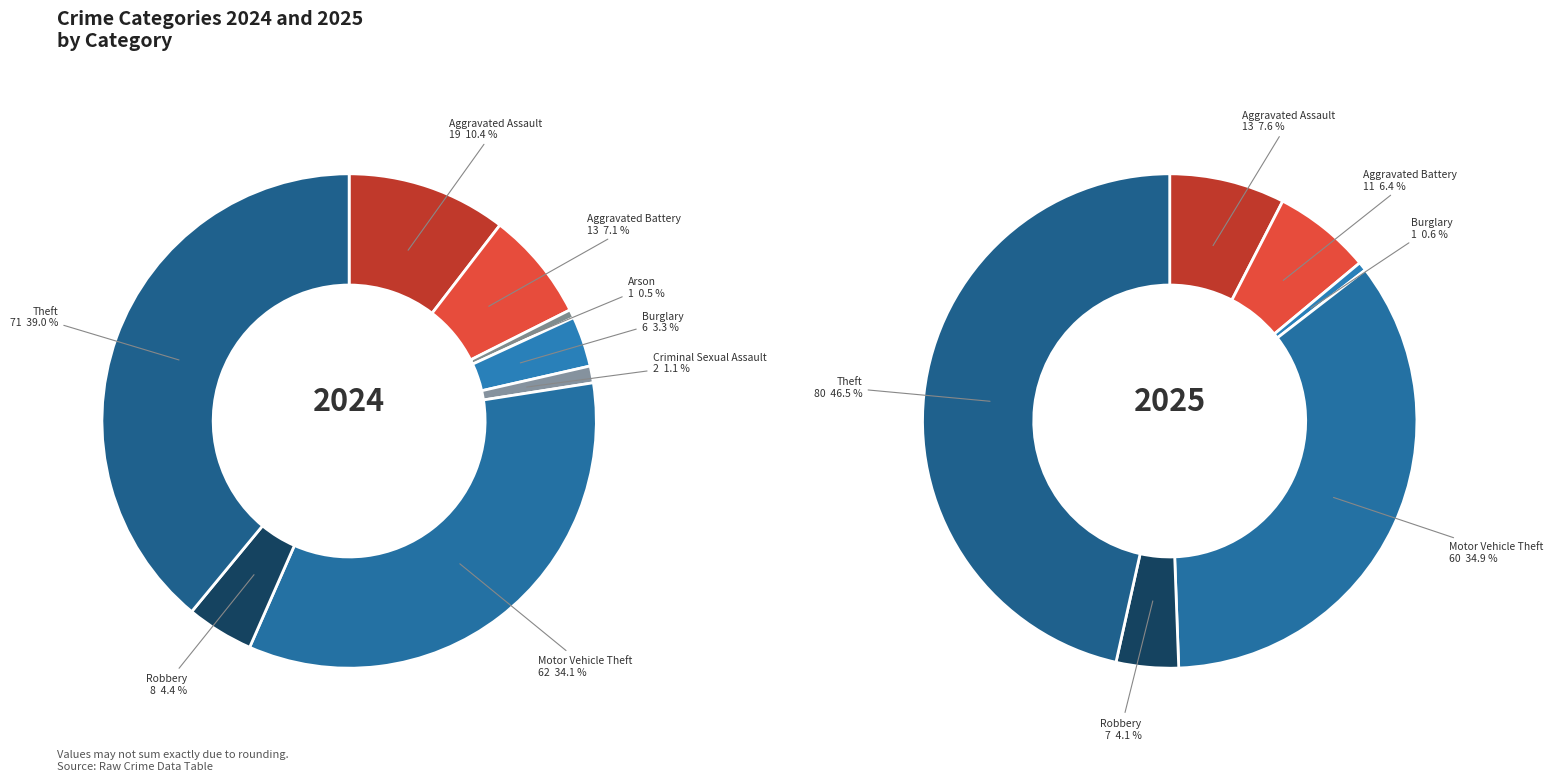

What percentage is the 7 slice, to the nearest percent?

4%